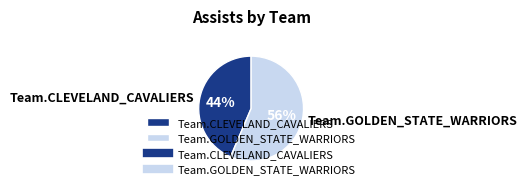

What is the ratio of the value at Team.GOLDEN_STATE_WARRIORS to the value at Team.CLEVELAND_CAVALIERS?

1.3